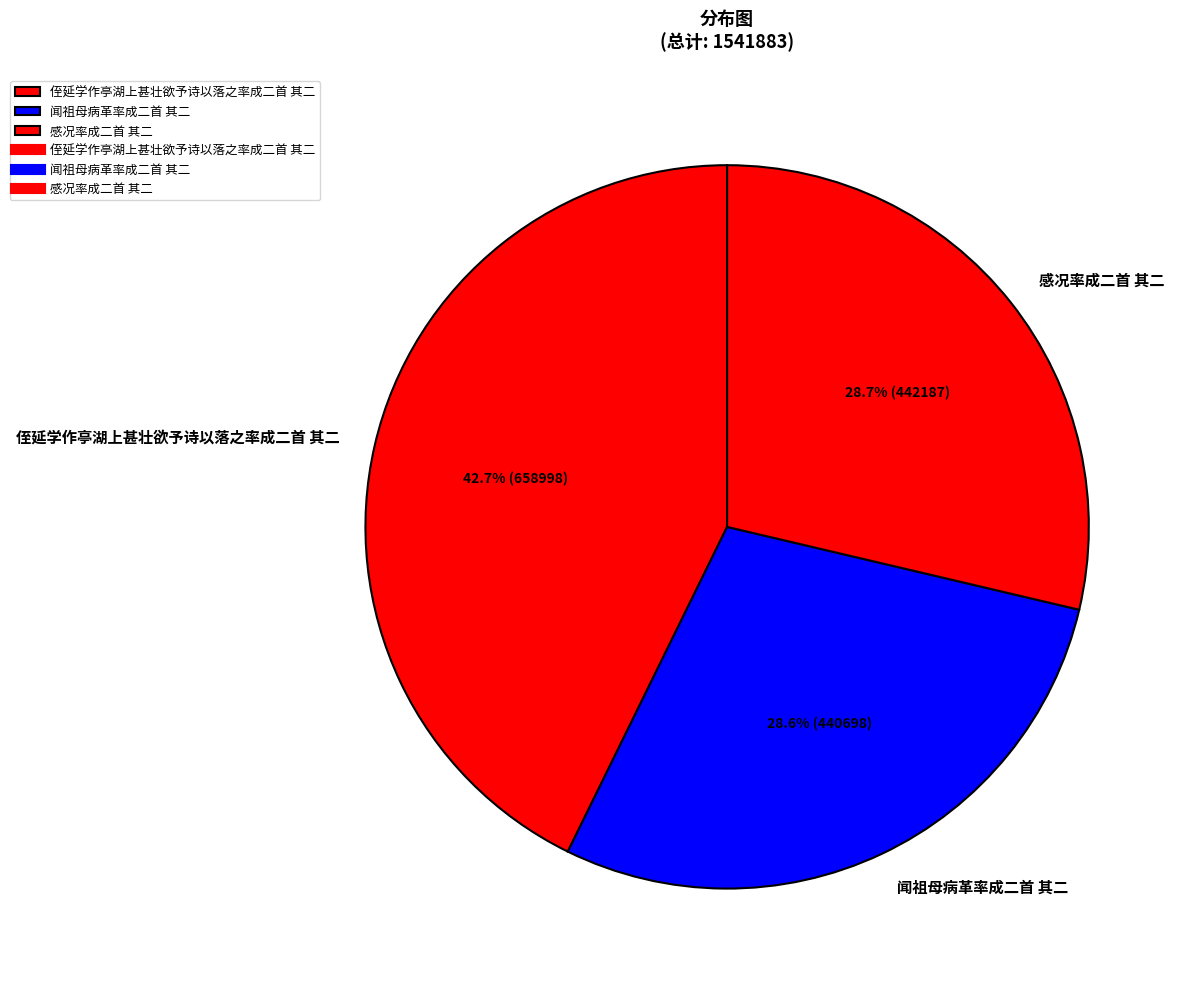

True or false: 感况率成二首 其二 accounts for 29% of the total.

True